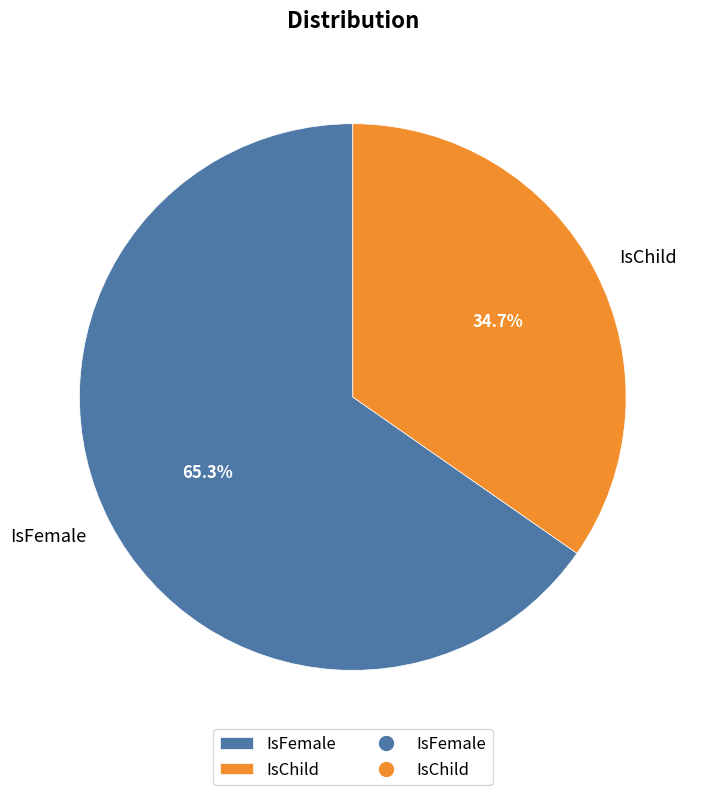

True or false: IsFemale accounts for 65% of the total.

True